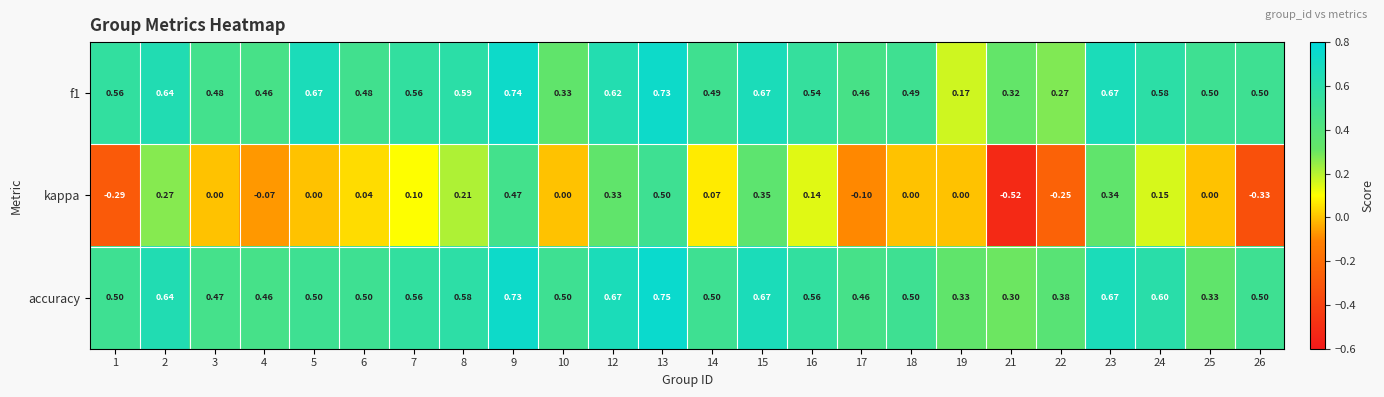

Which series has the largest total across all categories?

accuracy